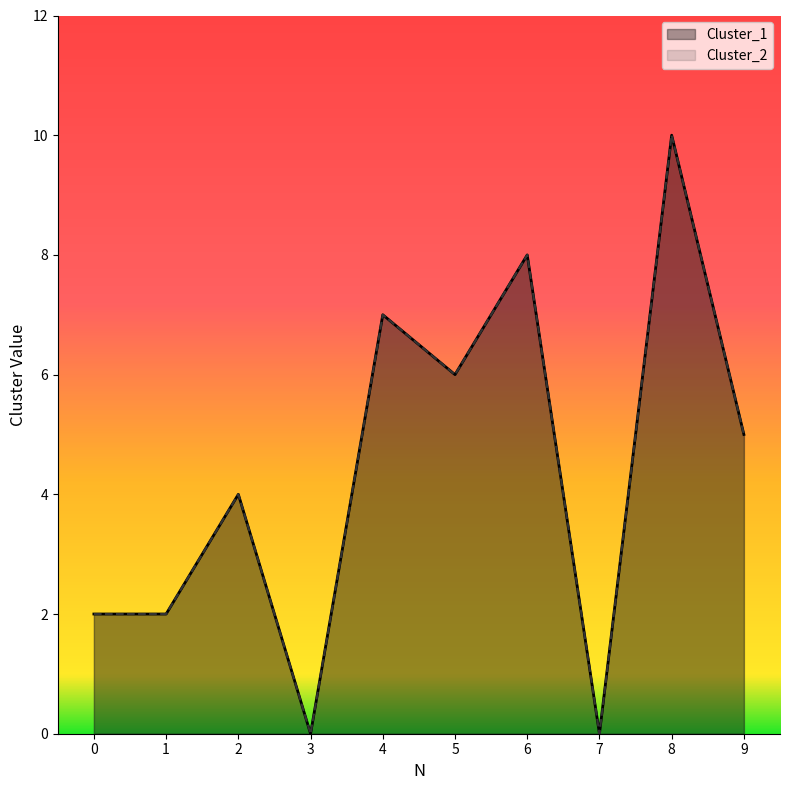

Reading left to right, extract all data points from this chart.

Cluster_1: 0=2	1=2	2=4	3=0	4=7	5=6	6=8	7=0	8=10	9=5
Cluster_2: 0=2	1=2	2=4	3=0	4=7	5=6	6=8	7=0	8=10	9=5